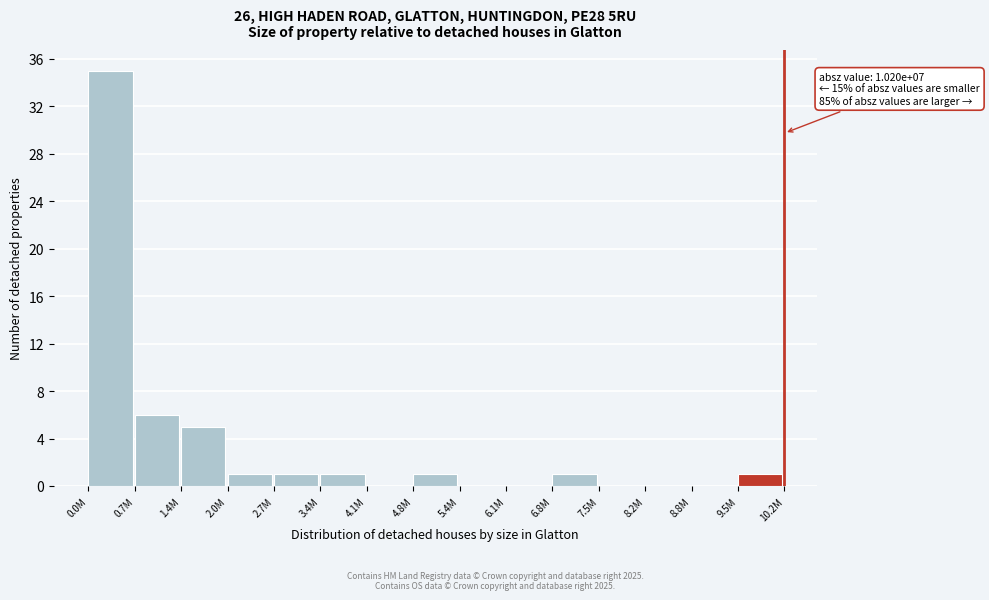

Reading left to right, extract all data points from this chart.

0.0M=35	0.7M=6	1.4M=5	2.0M=1	2.7M=1	3.4M=1	4.1M=0	4.8M=1	5.4M=0	6.1M=0	6.8M=1	7.5M=0	8.2M=0	8.8M=0	9.5M=1